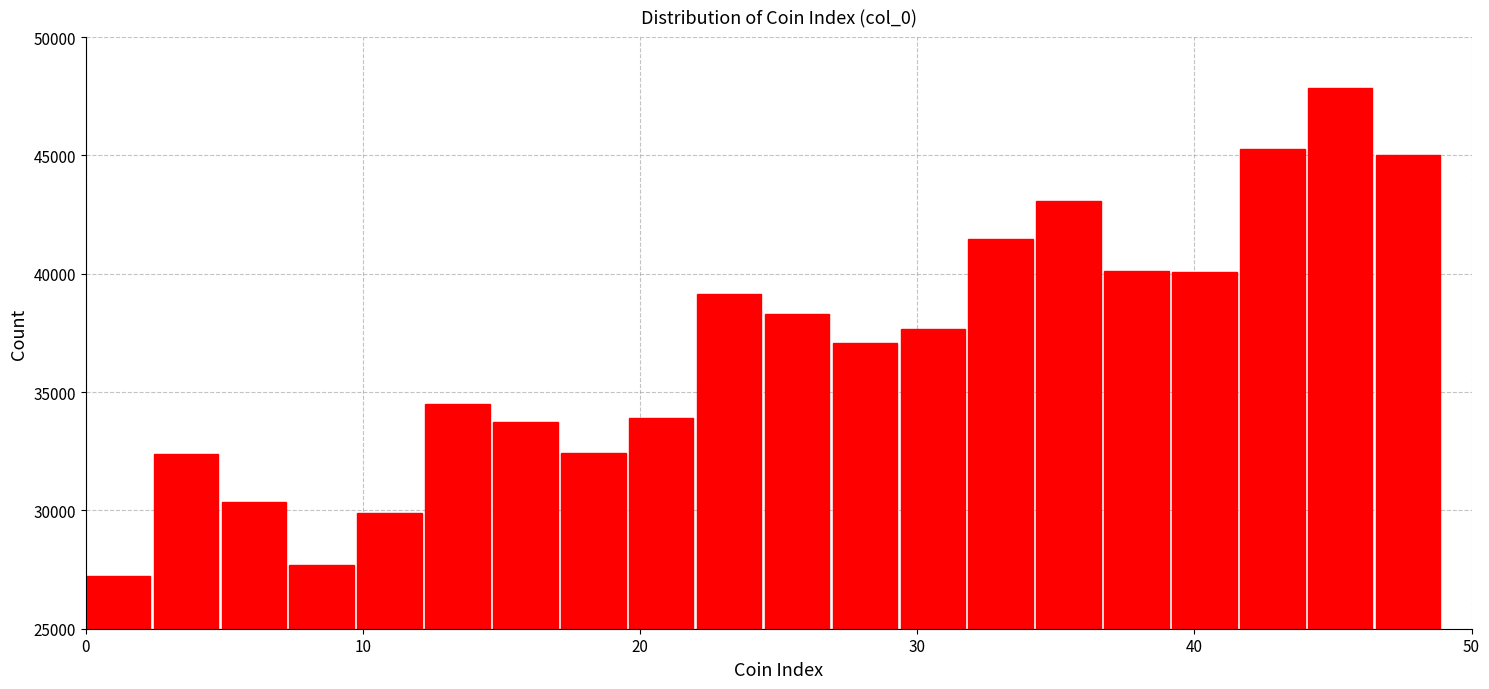

Read against the x-axis, roughly where is the centre of the tallest bar?

45